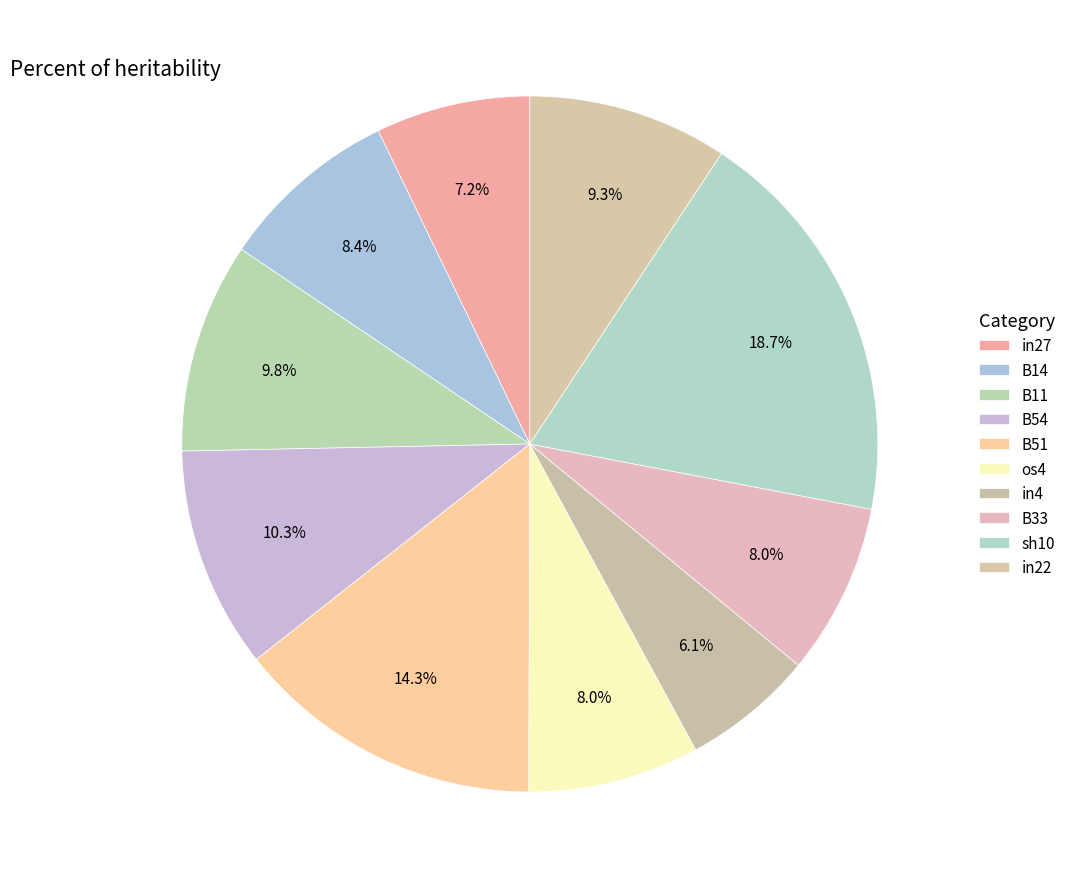

Which slice is the smallest?

in4